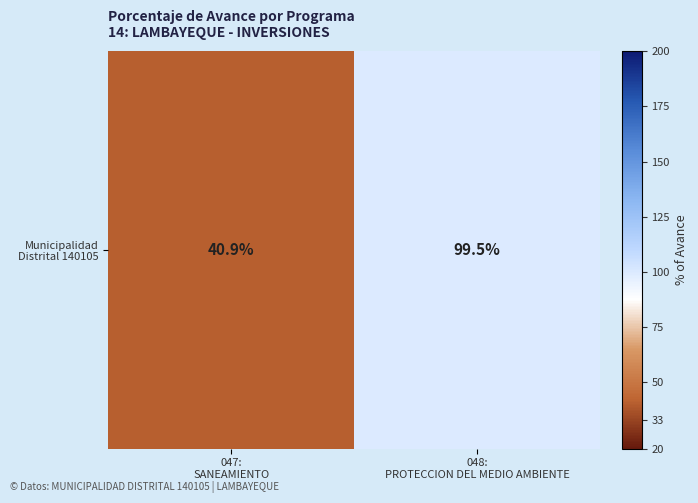

Is it true that the value at 047:
SANEAMIENTO is 19.4?

False